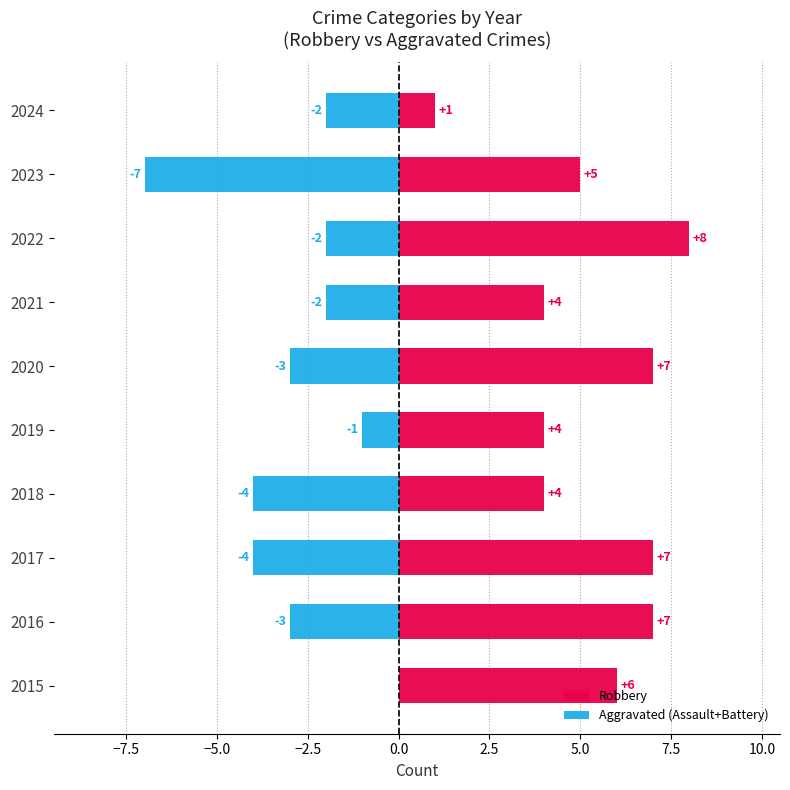

At how many categories does at least one series exceed 3?

9